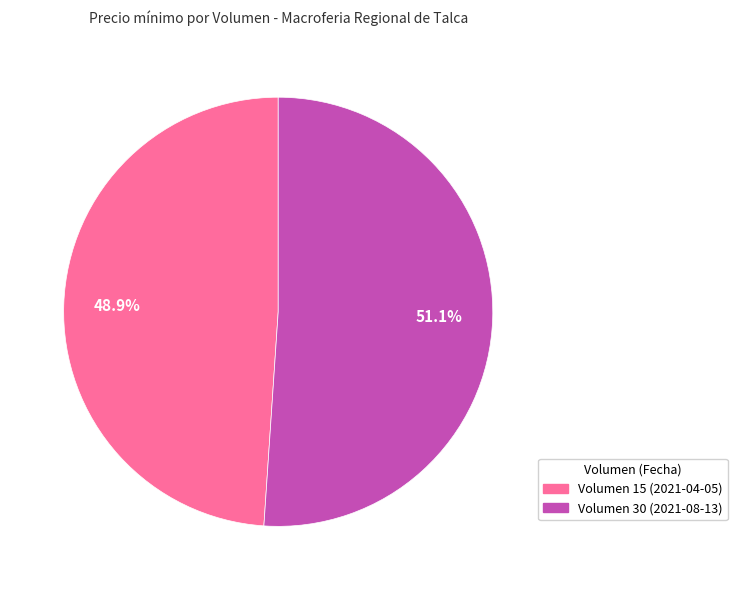

Does any single category account for the majority?

Yes